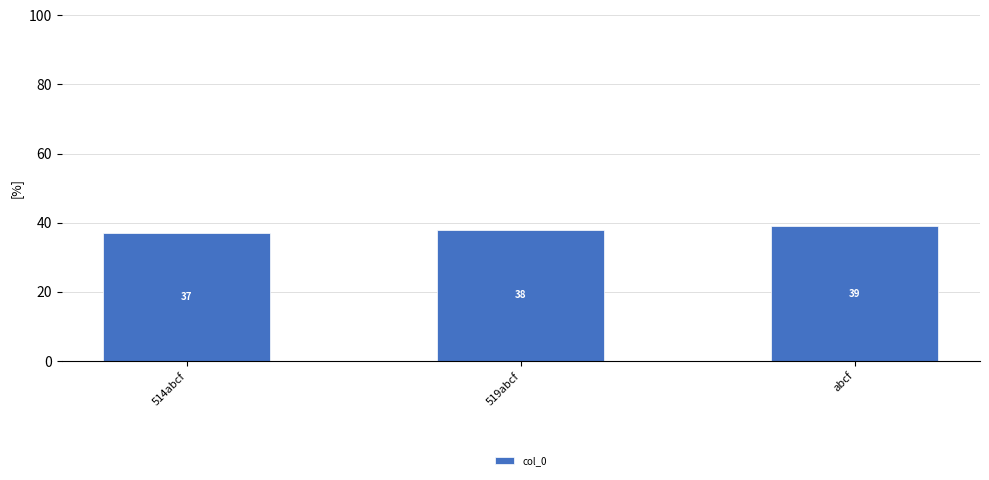

Which category has the lowest value across all series?

514abcf